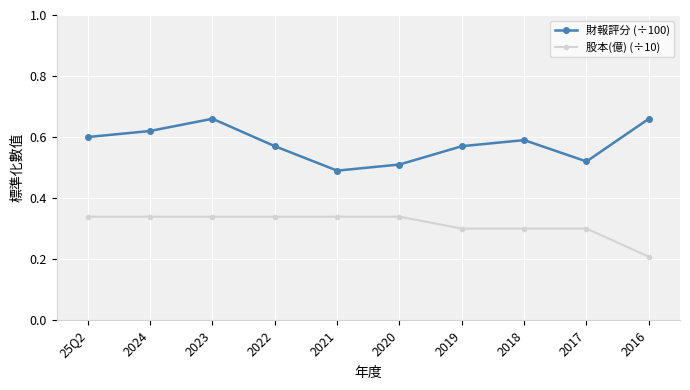

What position from the left is 2021?

5